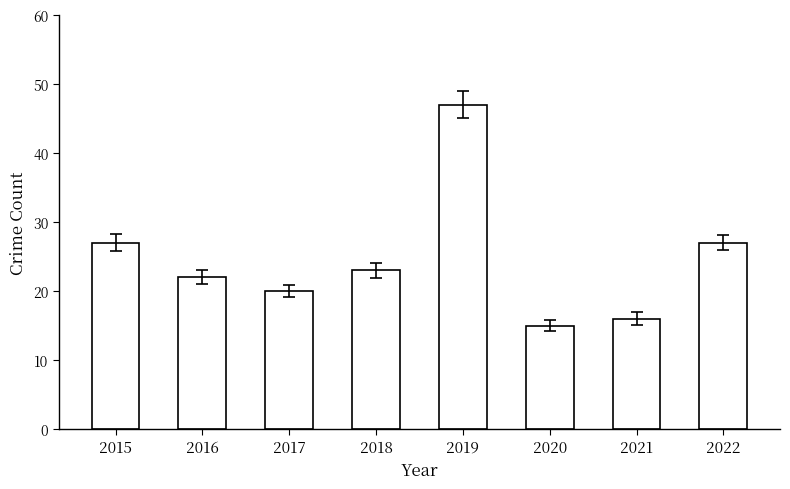

Between 2018 and 2021, which is larger?

2018